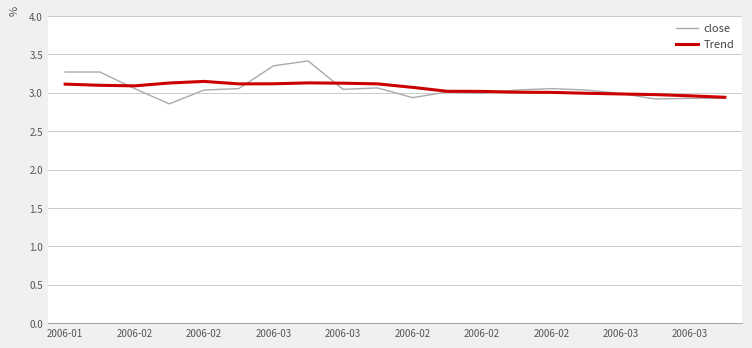

Rank the series by their maximum value, from lowest to highest.

Trend, close